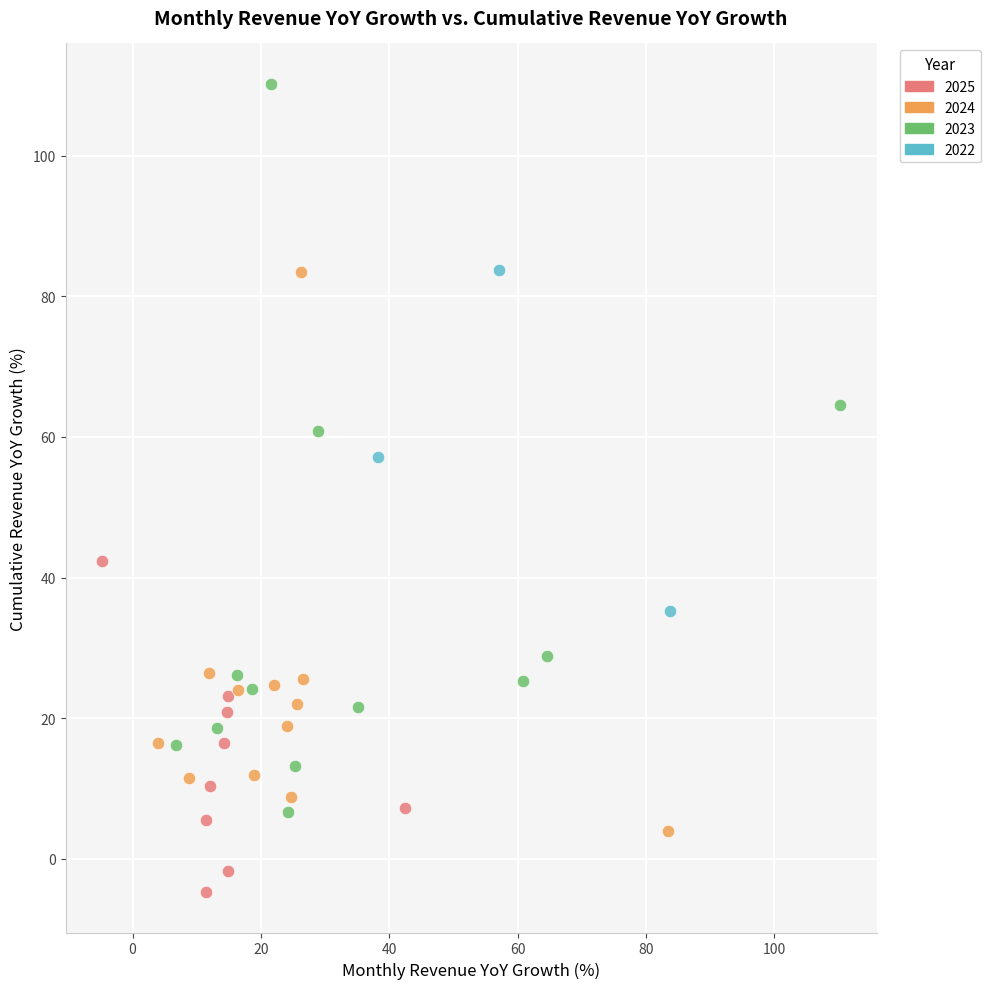

Which series contains the highest Y value?

2023